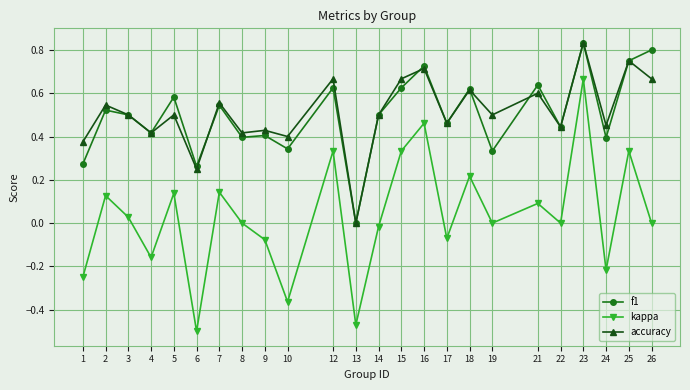

Which series has the largest range (max minus min)?

kappa